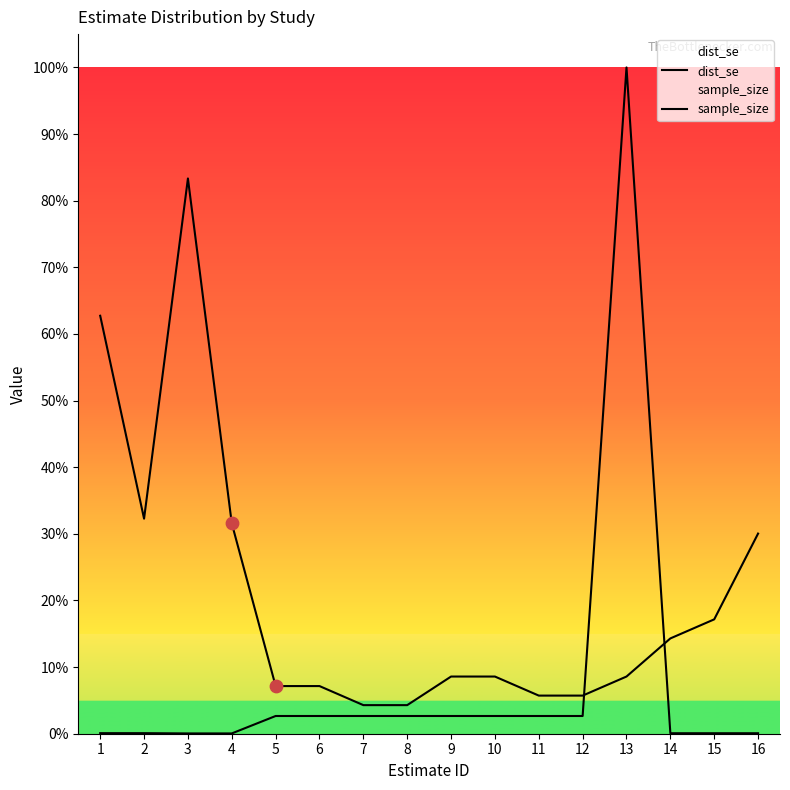

Which series contains the lowest Y value?

sample_size